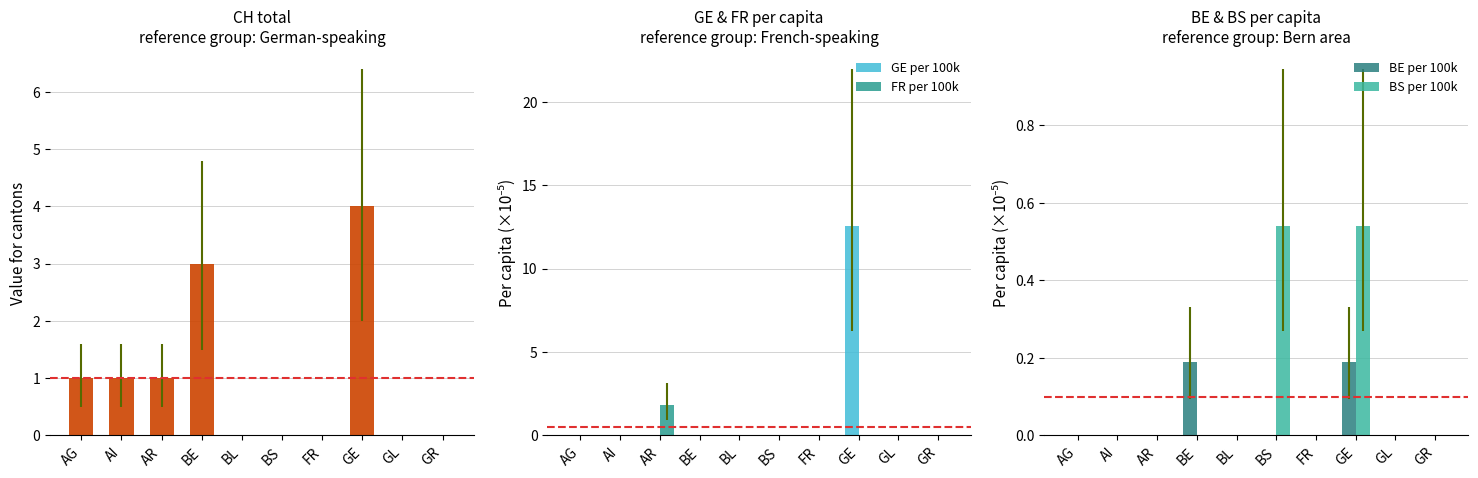

What is the label of the 7th bar from the left?

FR